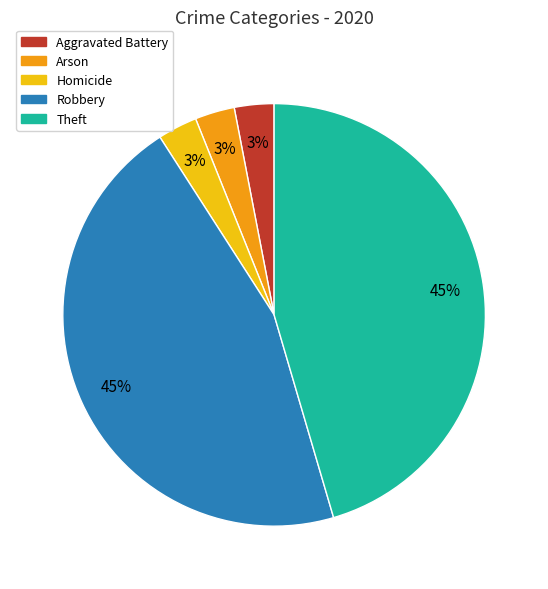

What percentage is the Aggravated Battery slice, to the nearest percent?

3%